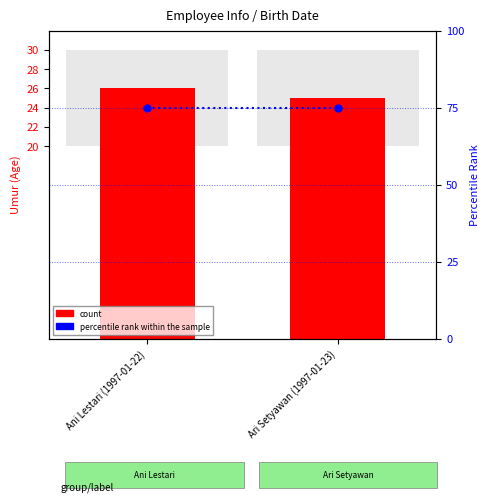

At which category is the sum across all series the highest?

Ani Lestari (1997-01-22)